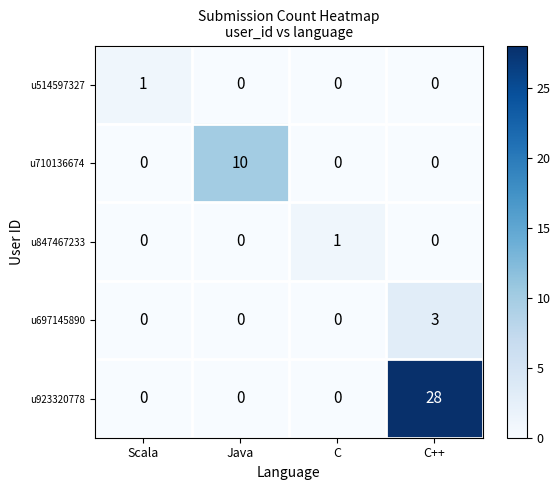

What is the total value across all series at Java?

10